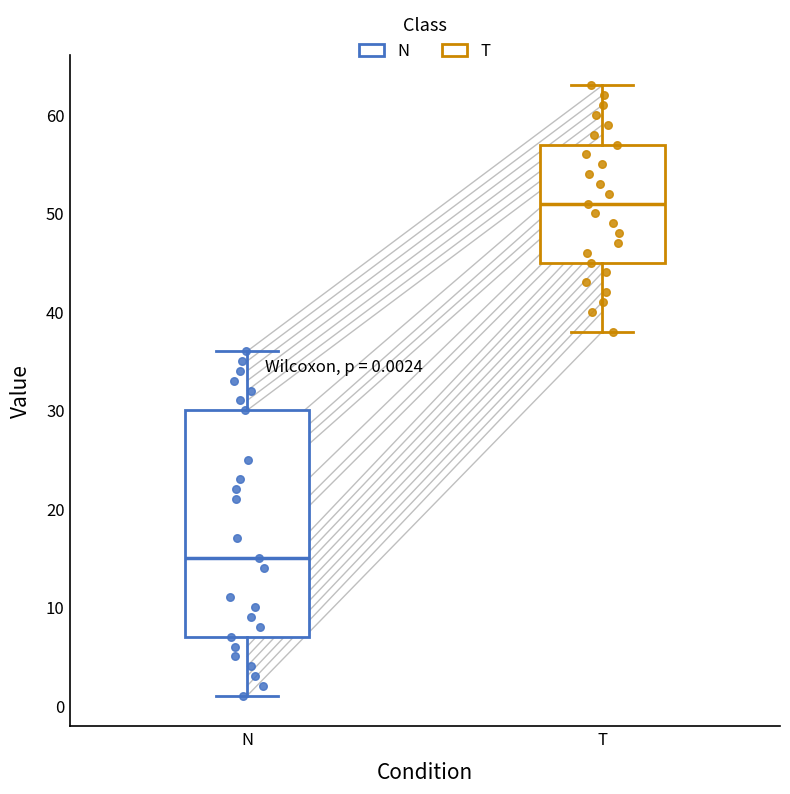

Comparing the boxes themselves (not the whiskers), which one is the tallest?

N